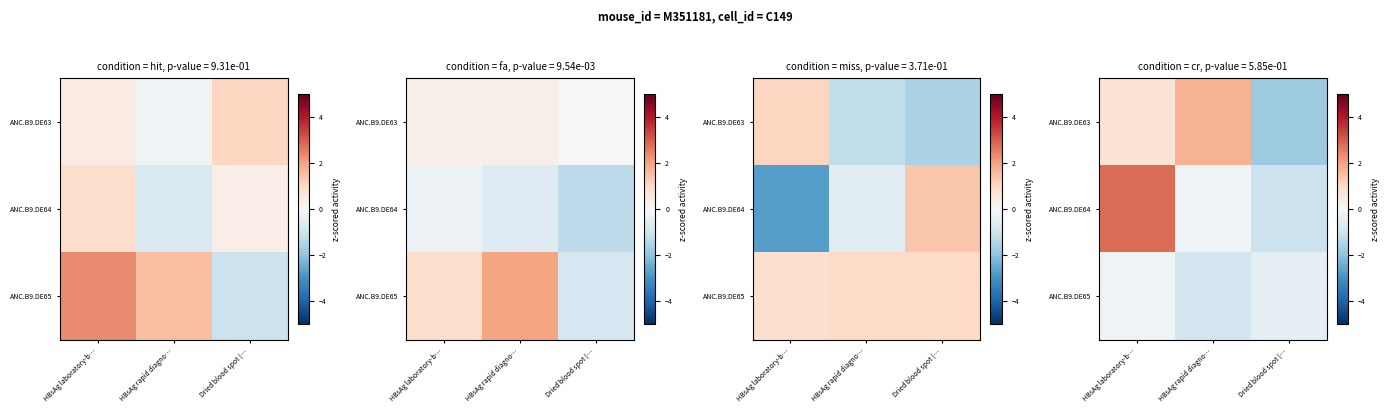

The value of ANC.B9.DE63 at HBsAg laboratory-b… is 0.7. True or false?

True